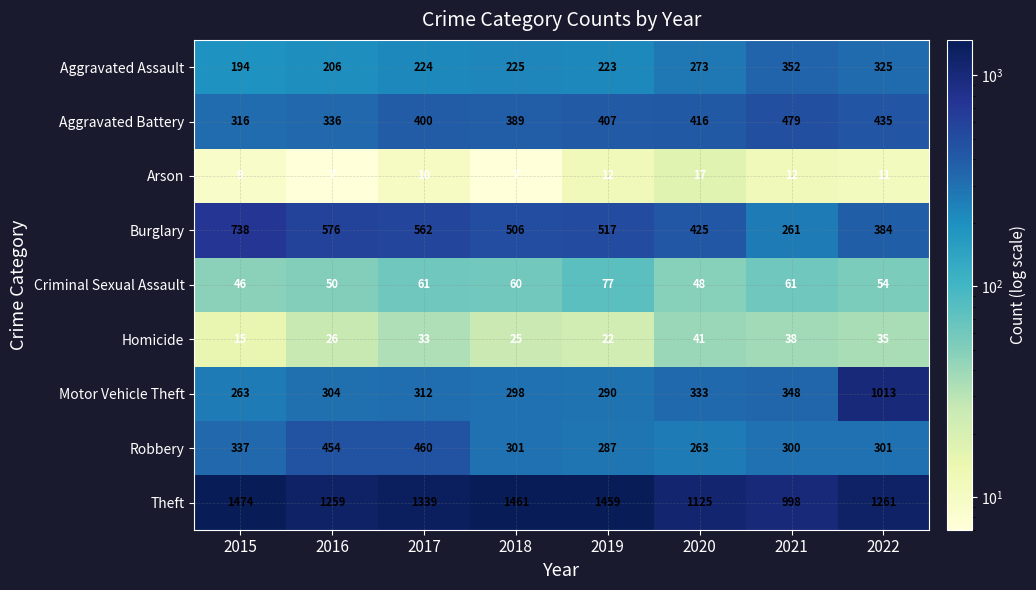

Between 2017 and 2021, which series saw the biggest shift?

Theft